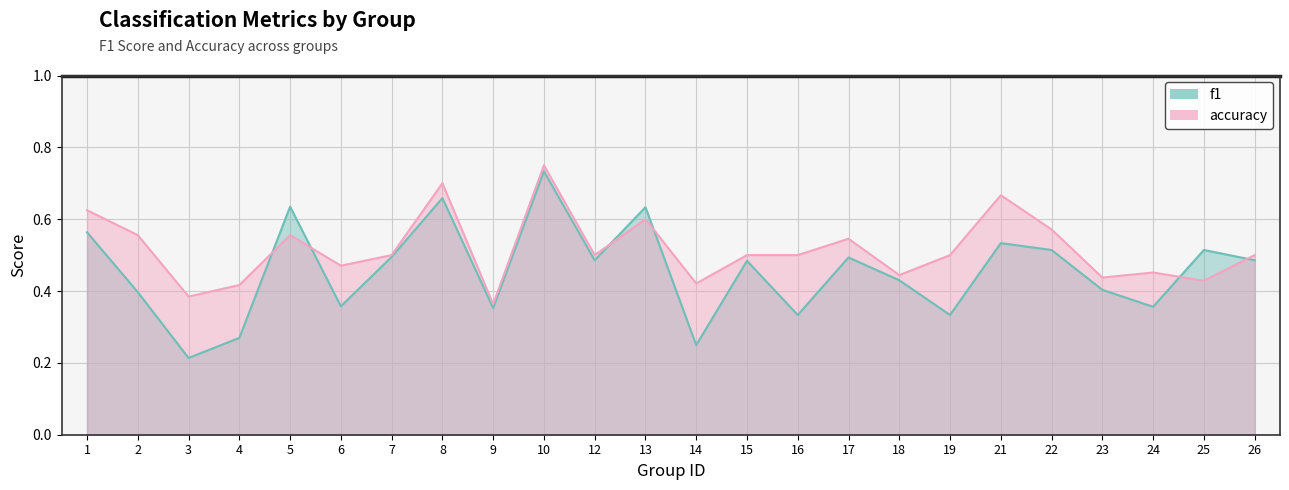

What is the difference between the highest and lowest values at 17?

0.1